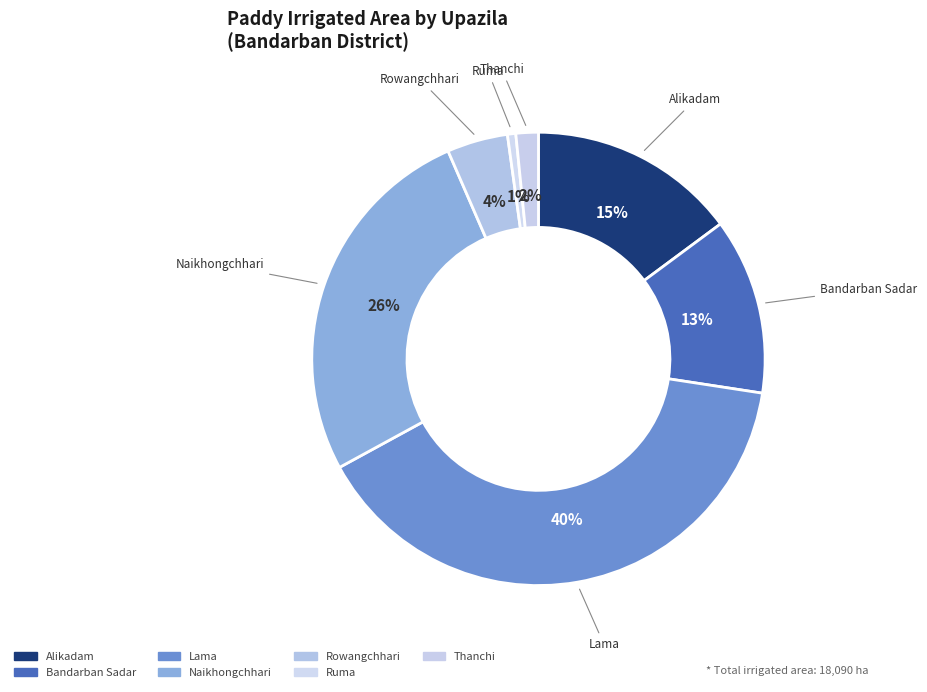

How many segments does this pie chart have?

7